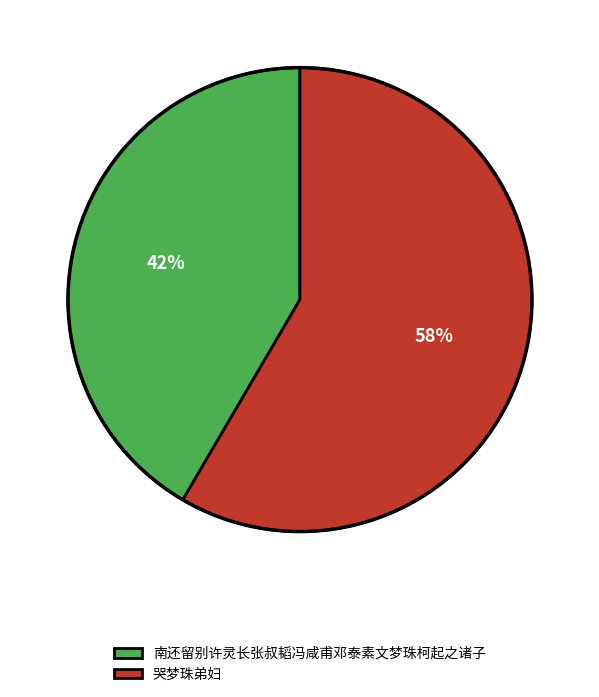

Which category has the biggest portion of the pie?

哭梦珠弟妇